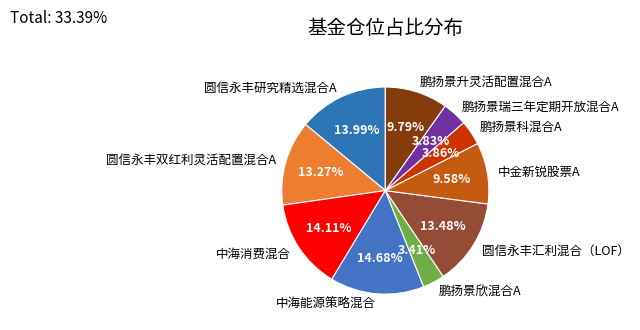

Which category has the biggest portion of the pie?

中海能源策略混合